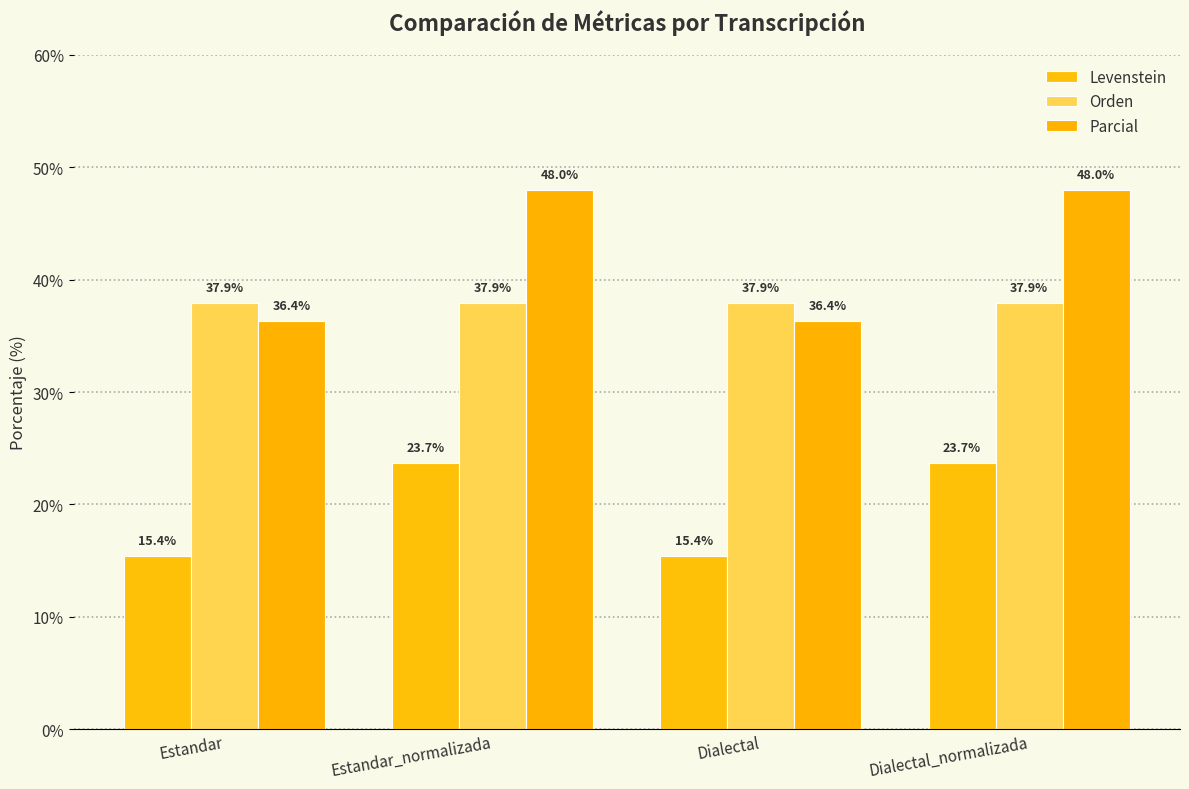

Between Estandar_normalizada and Dialectal, which series saw the biggest shift?

Parcial